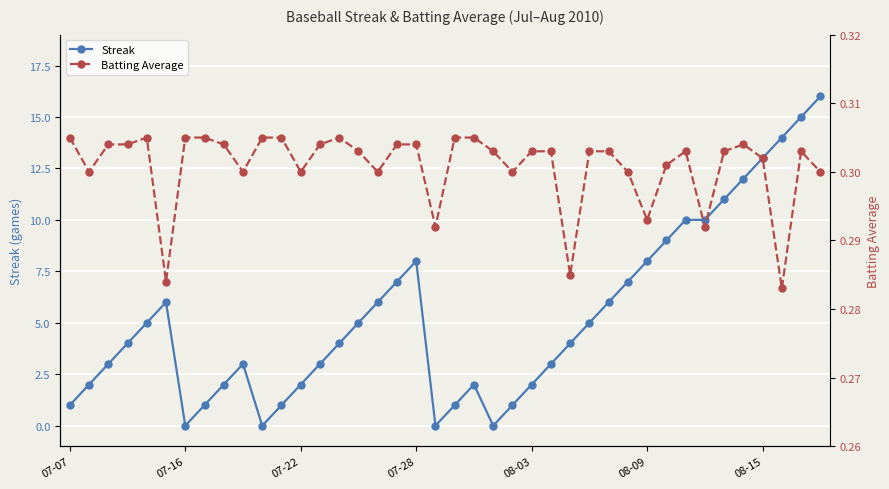

What is the sum of all Batting Average values?

12.0